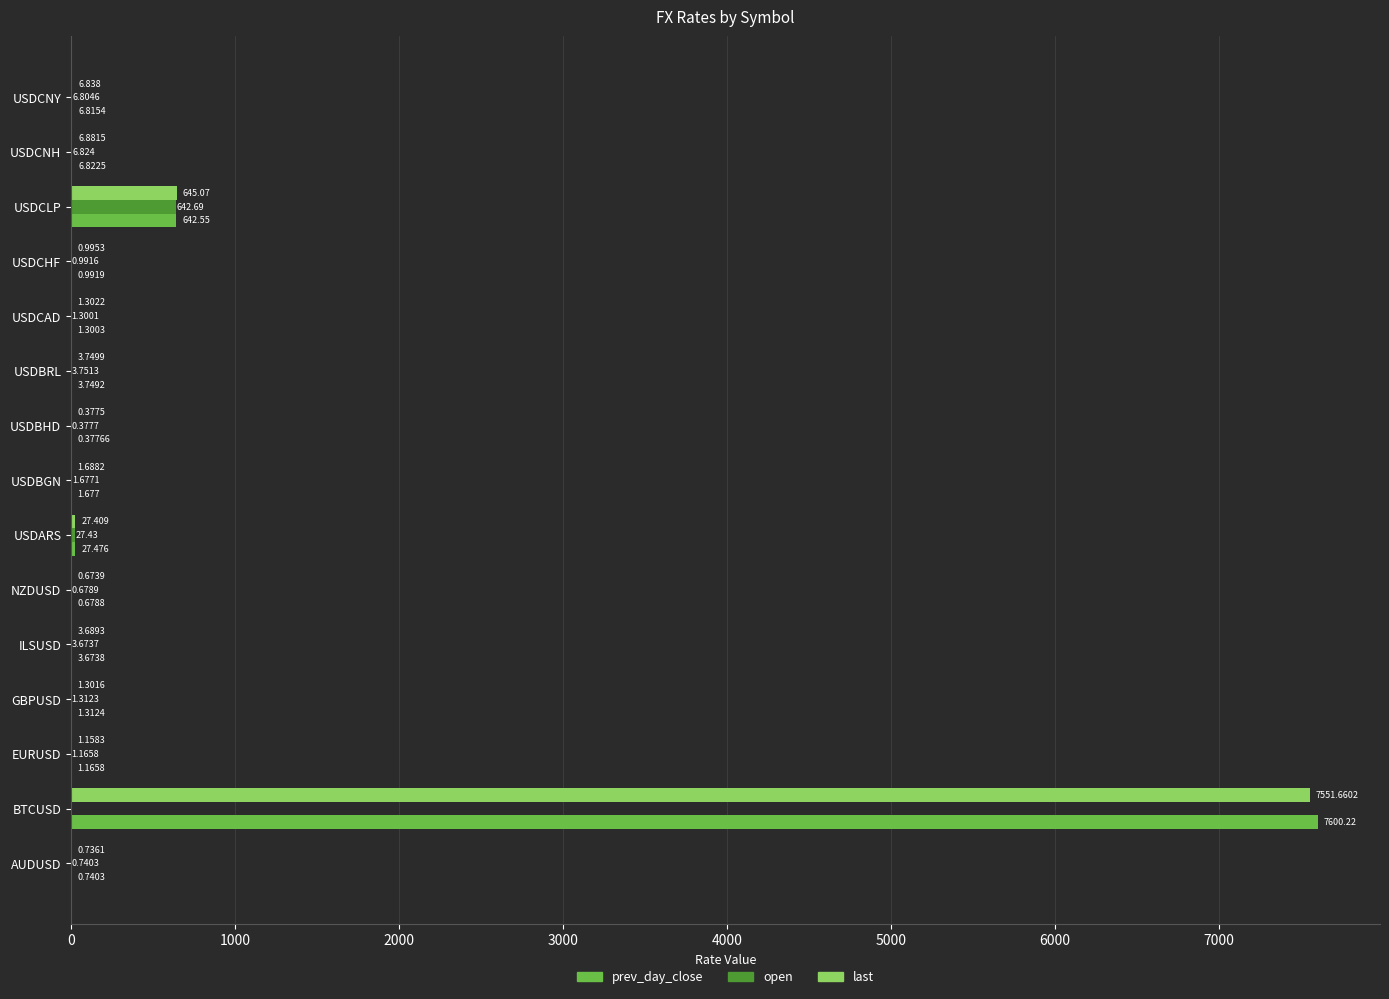

Which series changed the most between USDCNH and USDCNY?

last